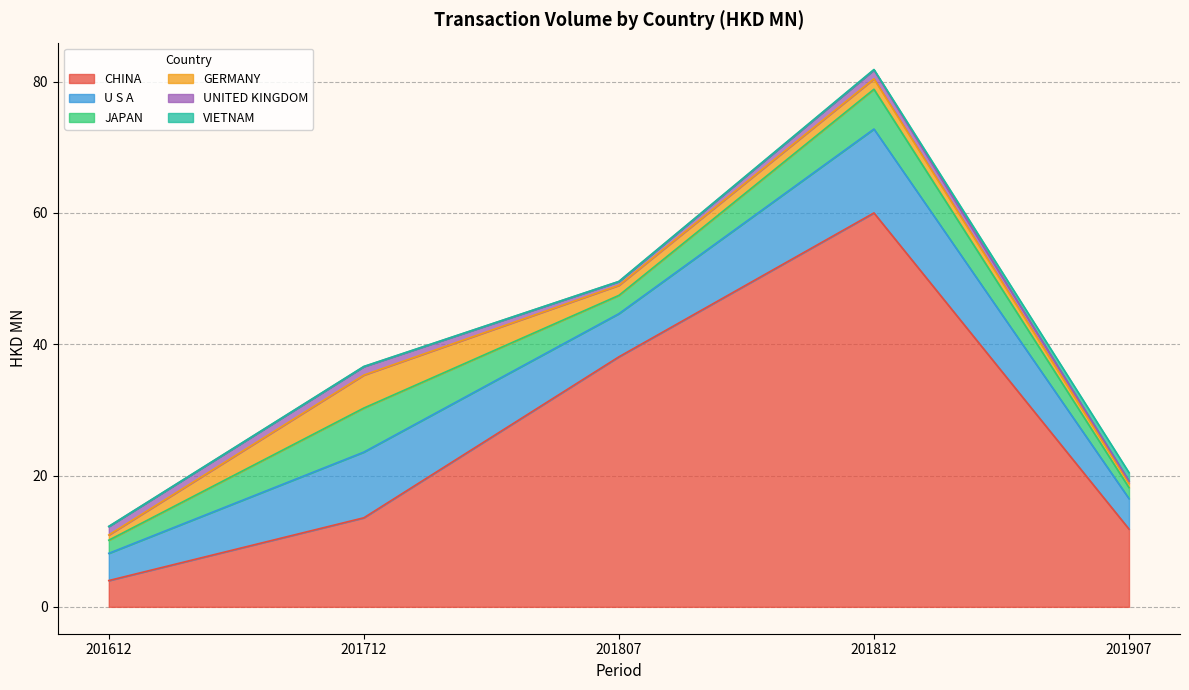

At which label does UNITED KINGDOM reach its peak?

201812